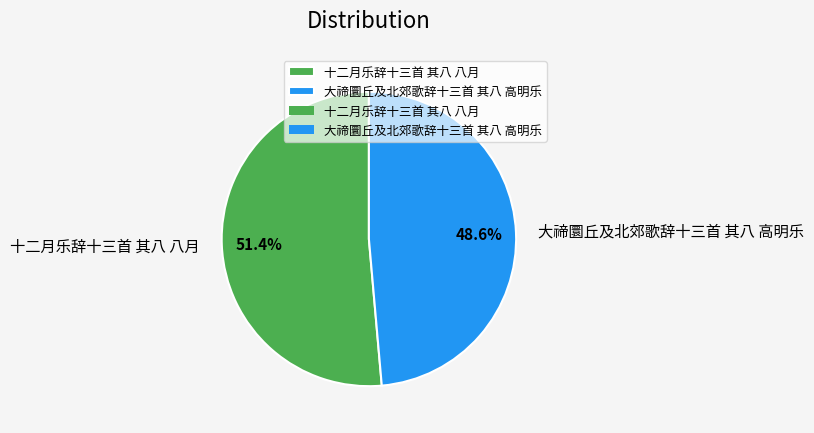

What is the total percentage of 十二月乐辞十三首 其八 八月 and 大禘圜丘及北郊歌辞十三首 其八 高明乐?

100.0%